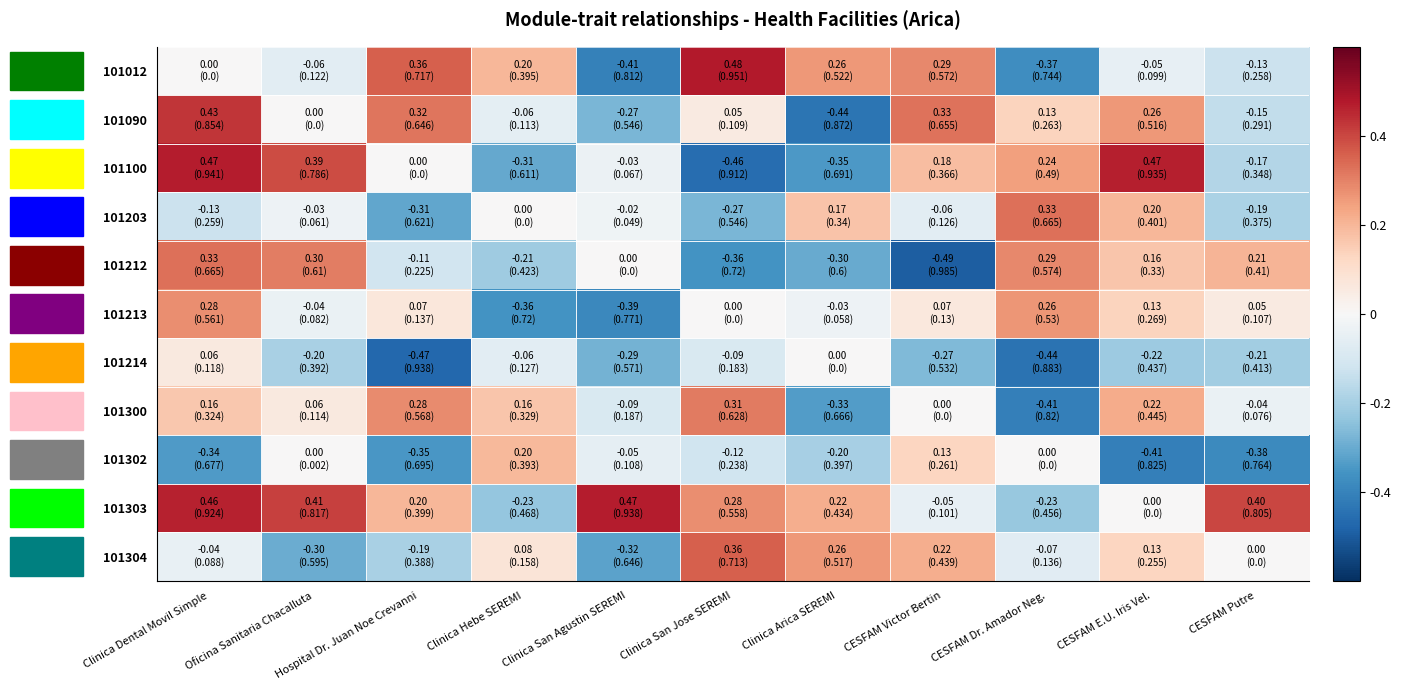

Rank the series at Clinica Dental Movil Simple from highest to lowest value.

101100, 101303, 101090, 101212, 101213, 101300, 101214, 101012, 101304, 101203, 101302